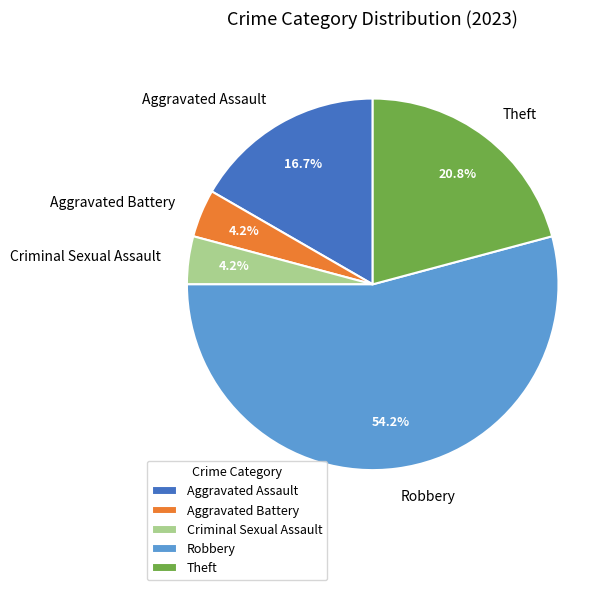

Does Criminal Sexual Assault account for over 50% of the chart?

No